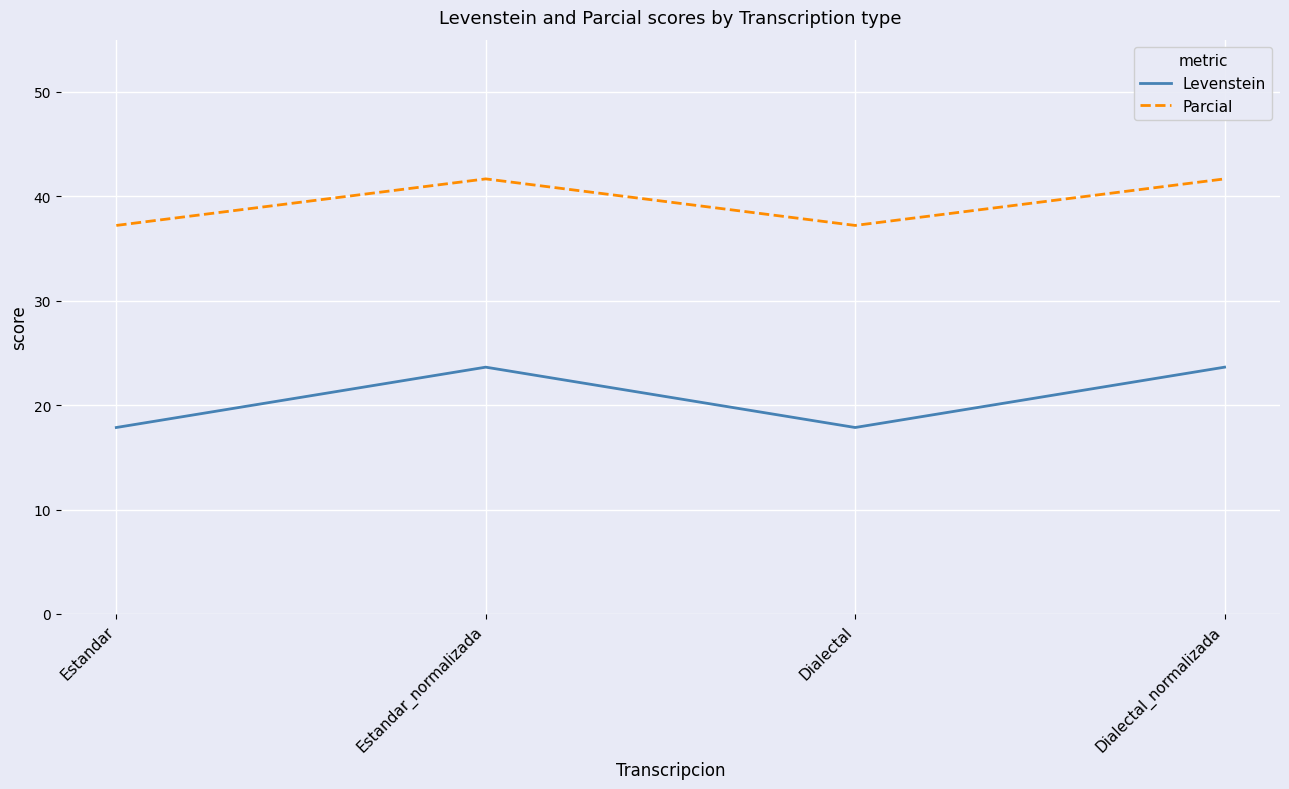

What are all the series names shown in the legend?

Levenstein, Parcial